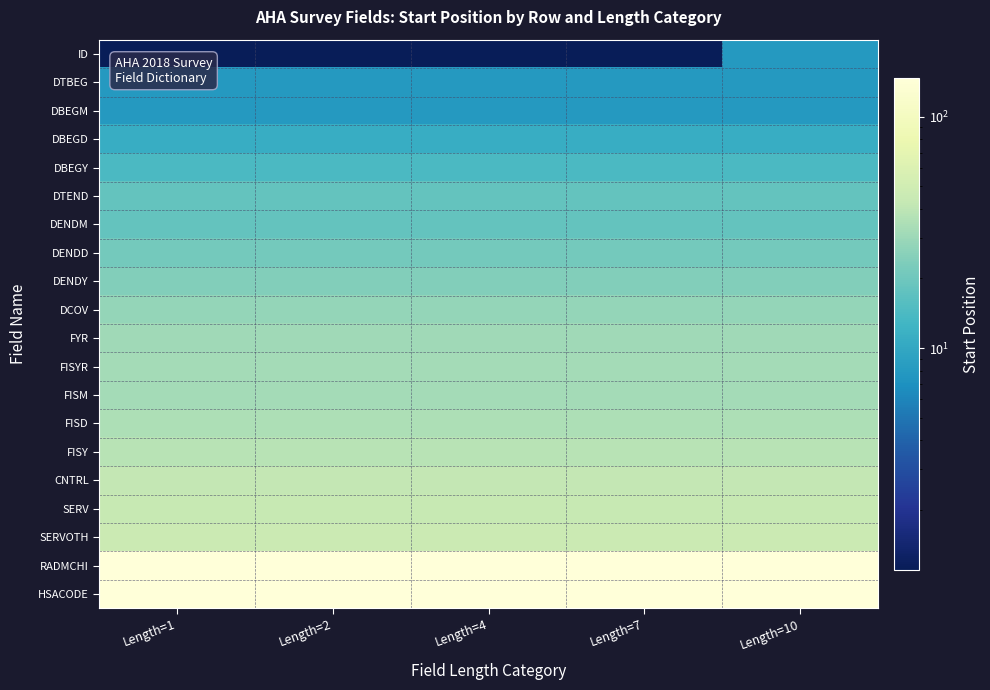

What is the smallest value displayed?

1